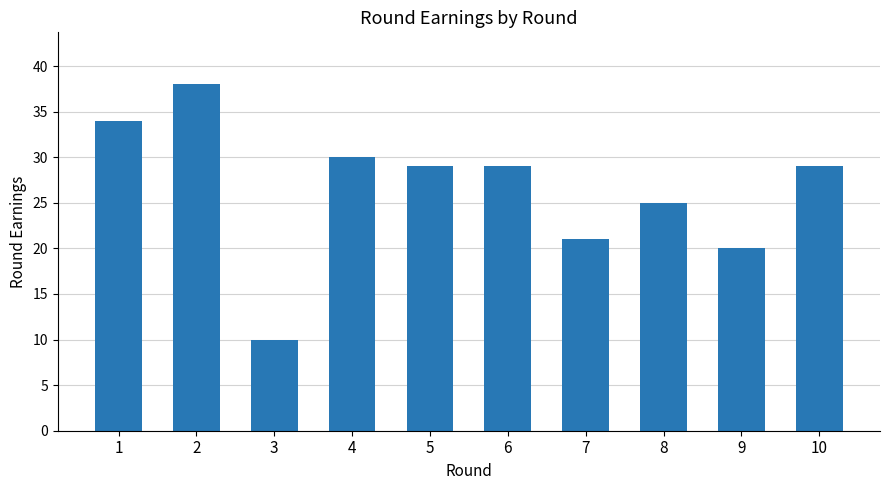

What is the change in value from 6 to 7?

-8